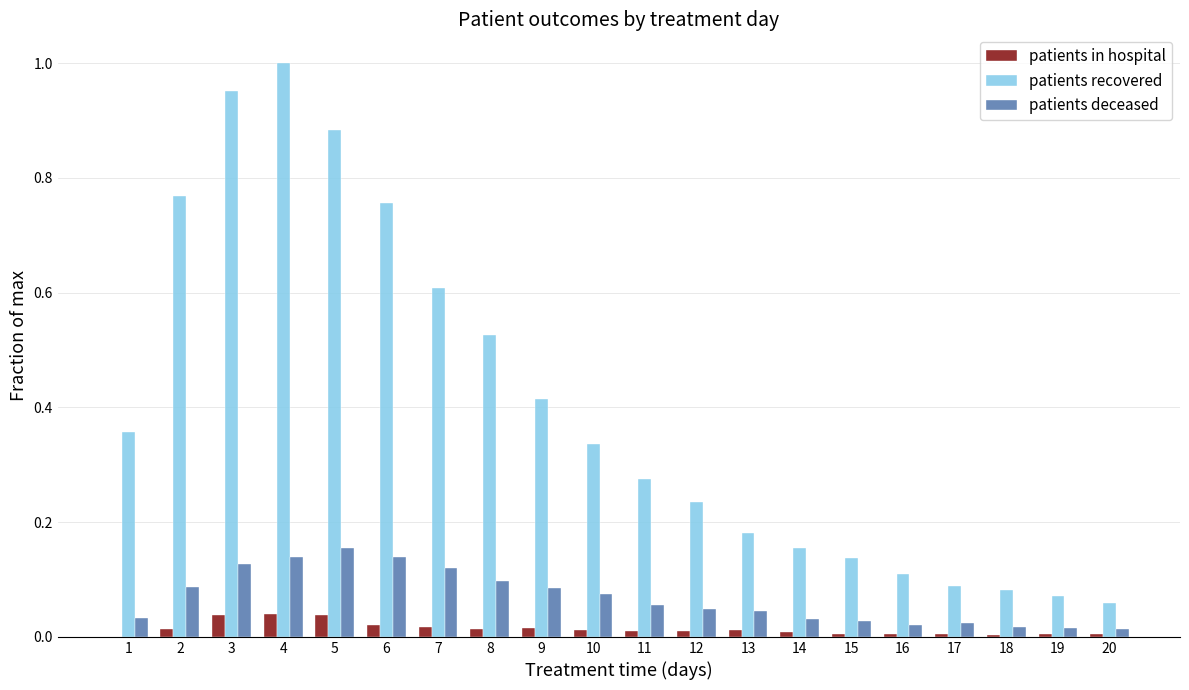

What is the sum of all patients recovered values?

8.0